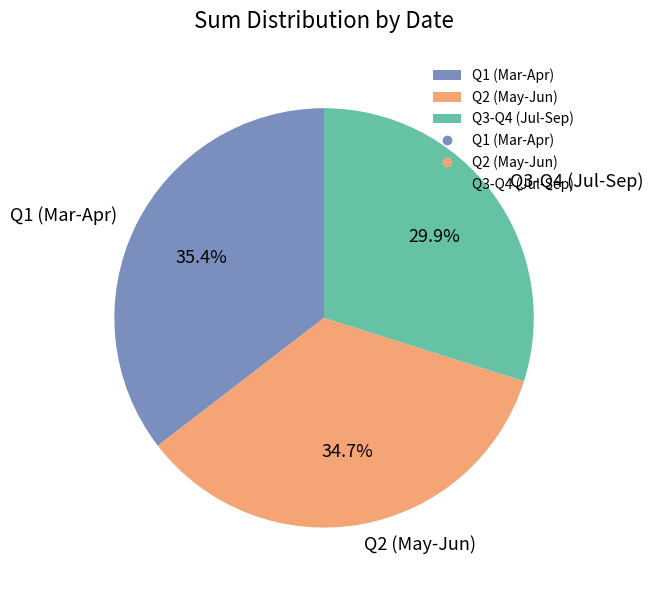

What is the ratio of the value at Q3-Q4 (Jul-Sep) to the value at Q1 (Mar-Apr)?

0.8